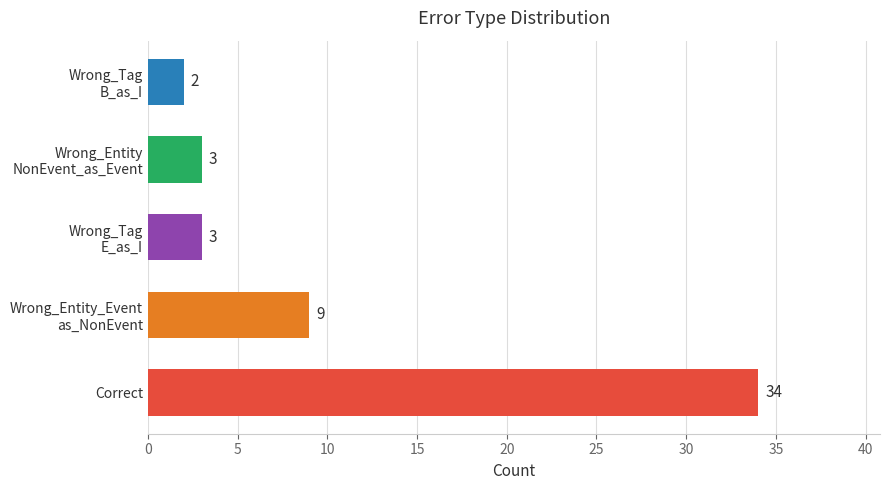

What is the greatest value displayed?

34